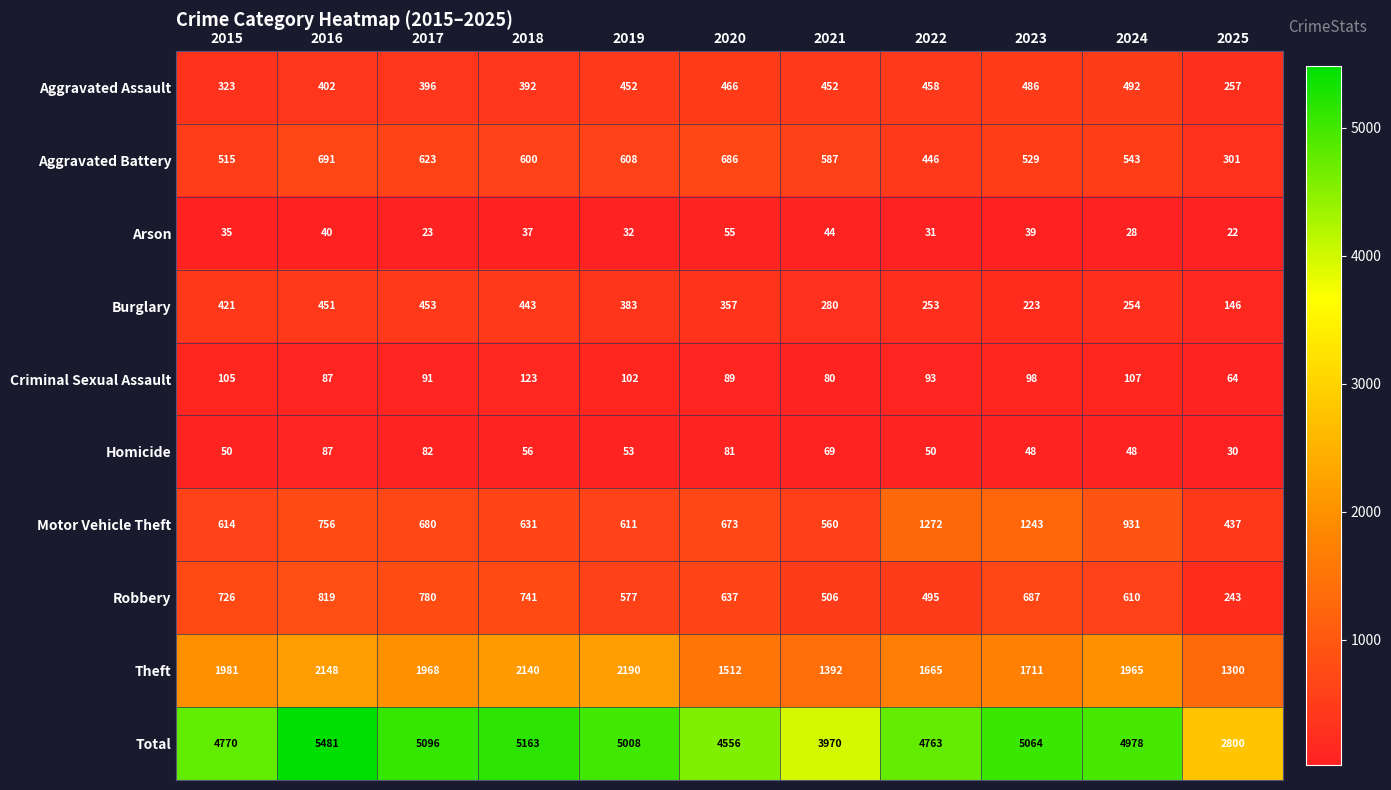

At 2017, list the series in order from smallest to largest.

Arson, Homicide, Criminal Sexual Assault, Aggravated Assault, Burglary, Aggravated Battery, Motor Vehicle Theft, Robbery, Theft, Total